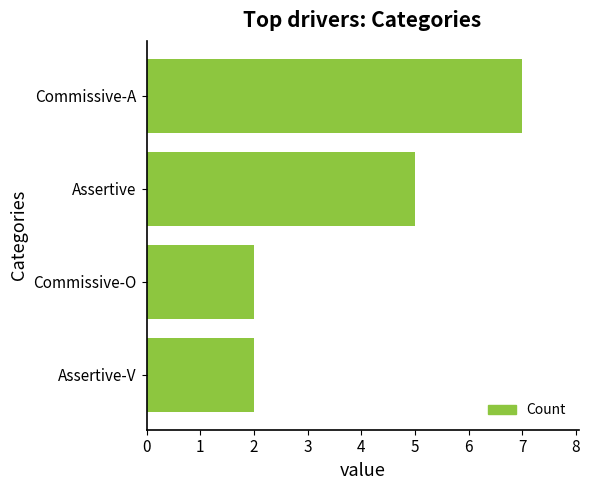

Approximately how many times larger is the value at Commissive-A compared to Commissive-O?

3.5